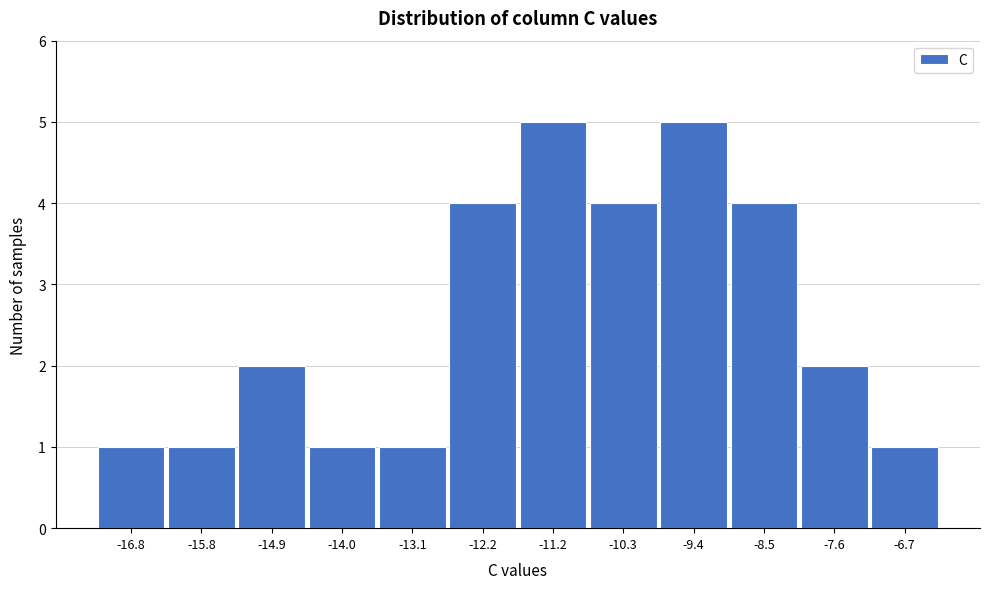

Reading left to right, what are all the values shown in this chart?

1	1	2	1	1	4	5	4	5	4	2	1